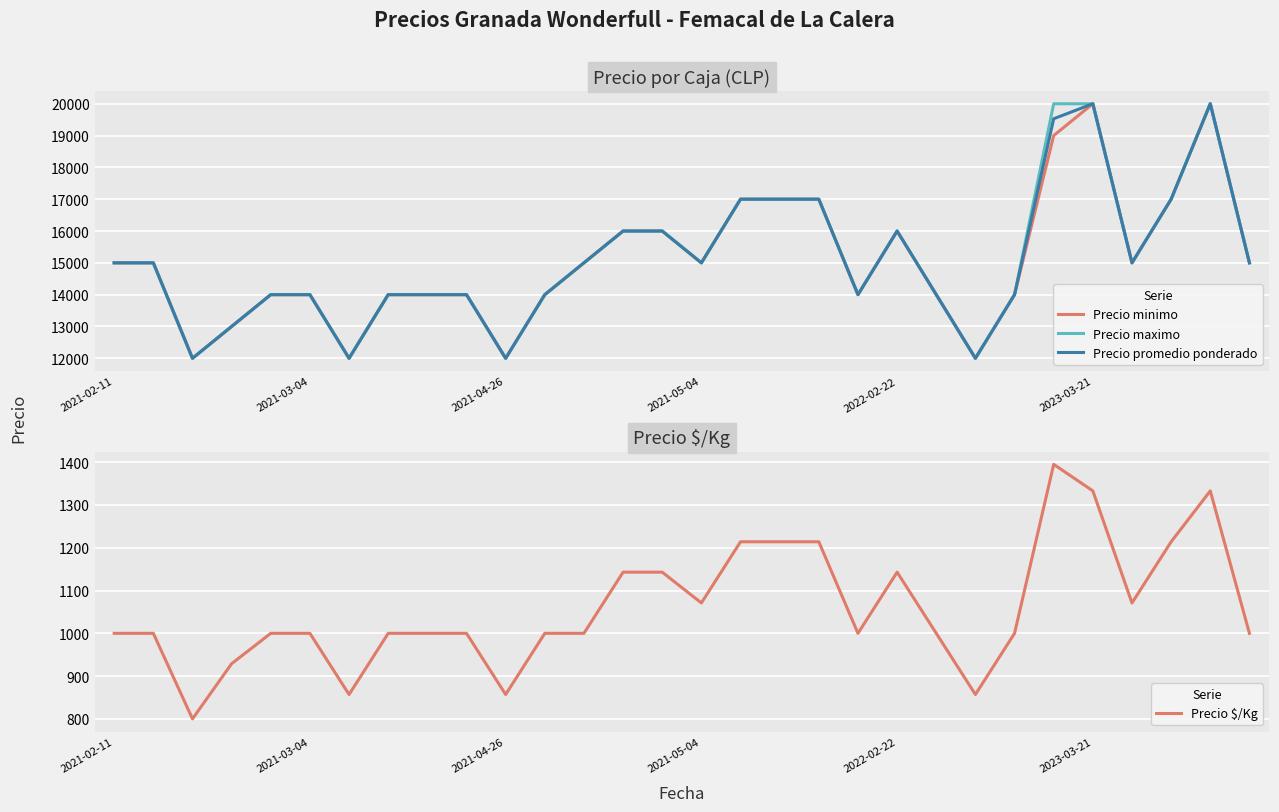

What is the lowest value of the Precio maximo series?

12000